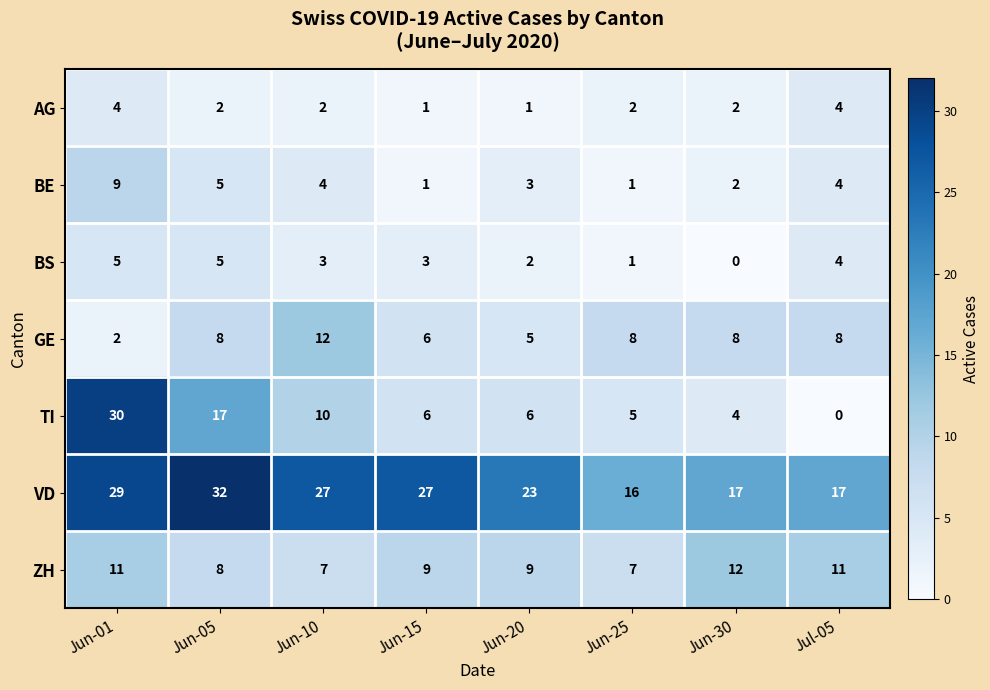

Count the number of data series in this chart.

7